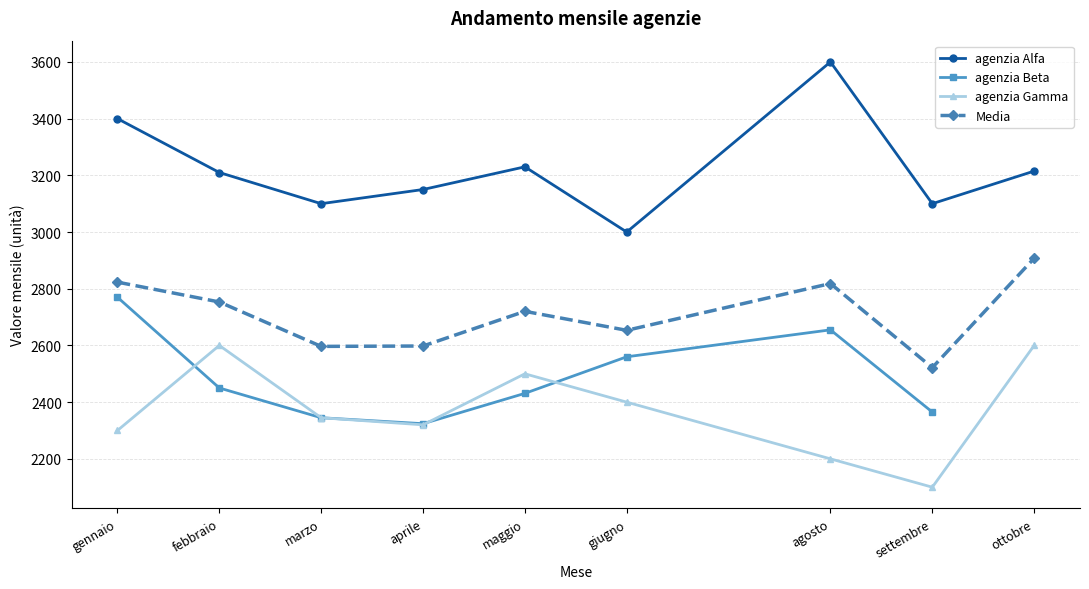

Reading right to left, list all the values displayed in this chart.

agenzia Alfa: ottobre=3215.0	settembre=3100.0	agosto=3600.0	giugno=3000.0	maggio=3230.0	aprile=3150.0	marzo=3100.0	febbraio=3210.0	gennaio=3400.0
agenzia Gamma: ottobre=2600.0	settembre=2100.0	agosto=2200.0	giugno=2400.0	maggio=2500.0	aprile=2320.0	marzo=2345.0	febbraio=2600.0	gennaio=2300.0
Media: ottobre=2907.5	settembre=2521.7	agosto=2818.3	giugno=2653.3	maggio=2720.3	aprile=2598.0	marzo=2596.7	febbraio=2753.3	gennaio=2823.3